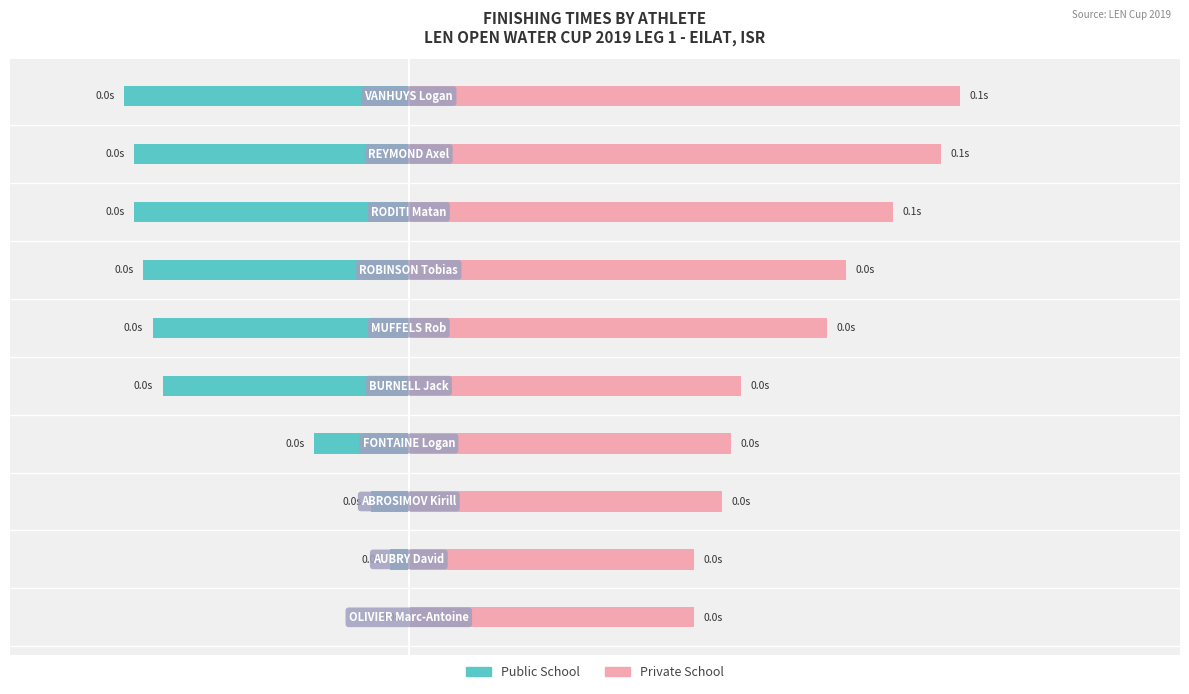

Rank the series by their average value, from highest to lowest.

Private School, Public School